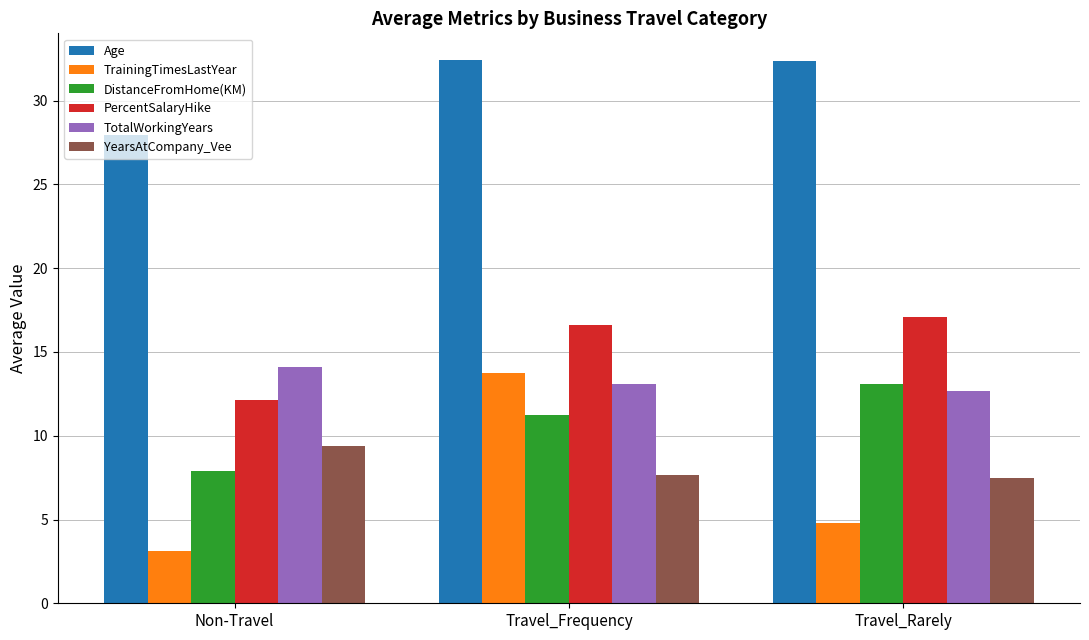

At which category is the sum across all series the highest?

Travel_Frequency